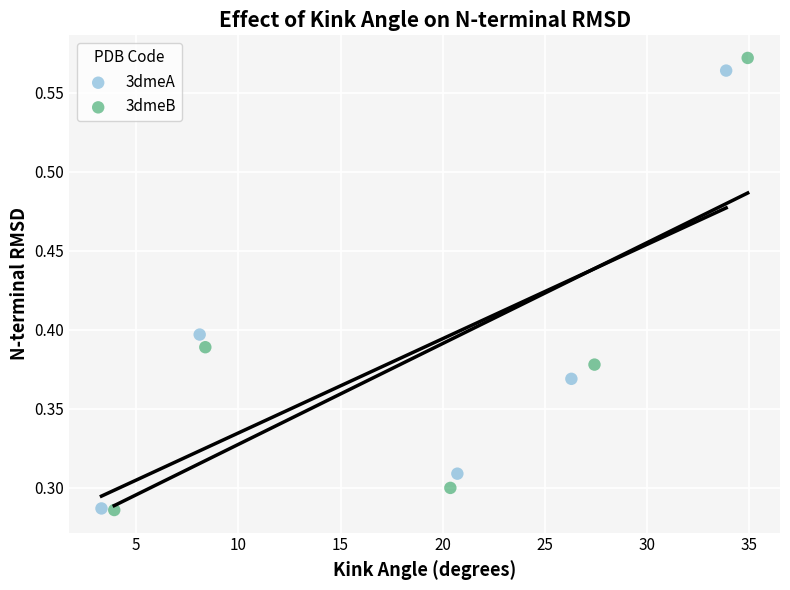

What are all the series names shown in the legend?

3dmeA, 3dmeB